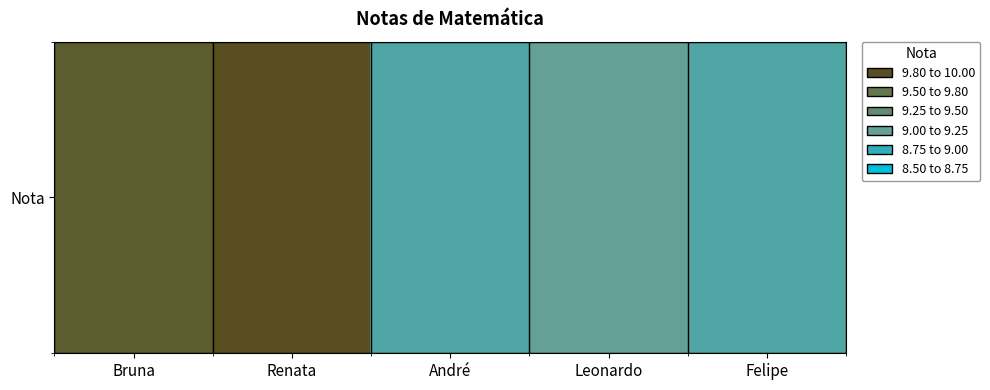

What is the sum of all values?

46.3